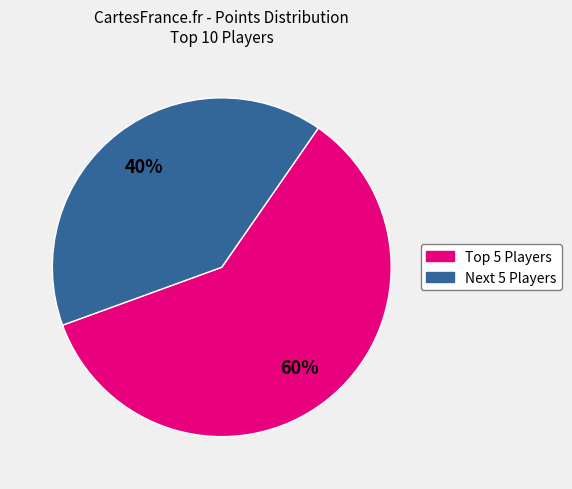

To the nearest percent, what is the average slice percentage?

50%